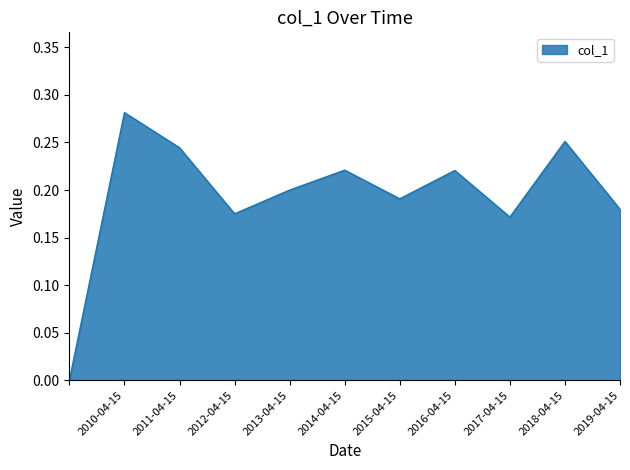

Reading left to right, transcribe all the data shown in this chart.

0.0	0.3	0.2	0.2	0.2	0.2	0.2	0.2	0.2	0.3	0.2